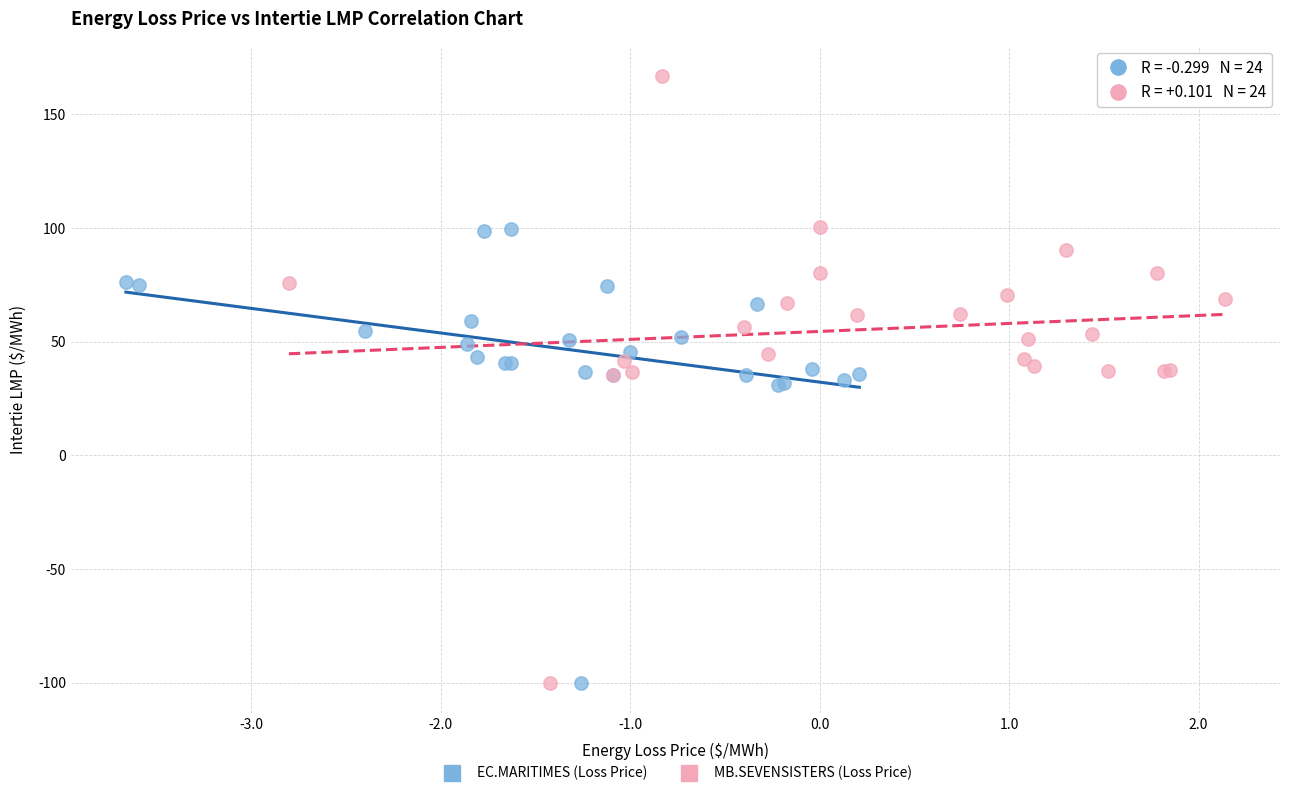

Which series has the widest spread of Y values?

MB.SEVENSISTERS (Loss Price)